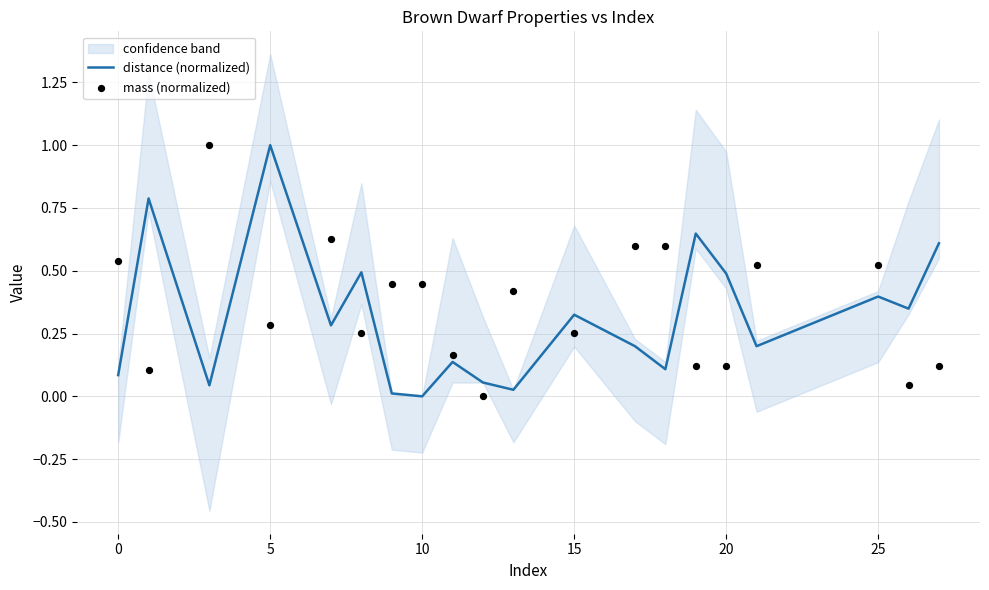

True or false: distance (normalized) has a value of 0.5 at 15.

False